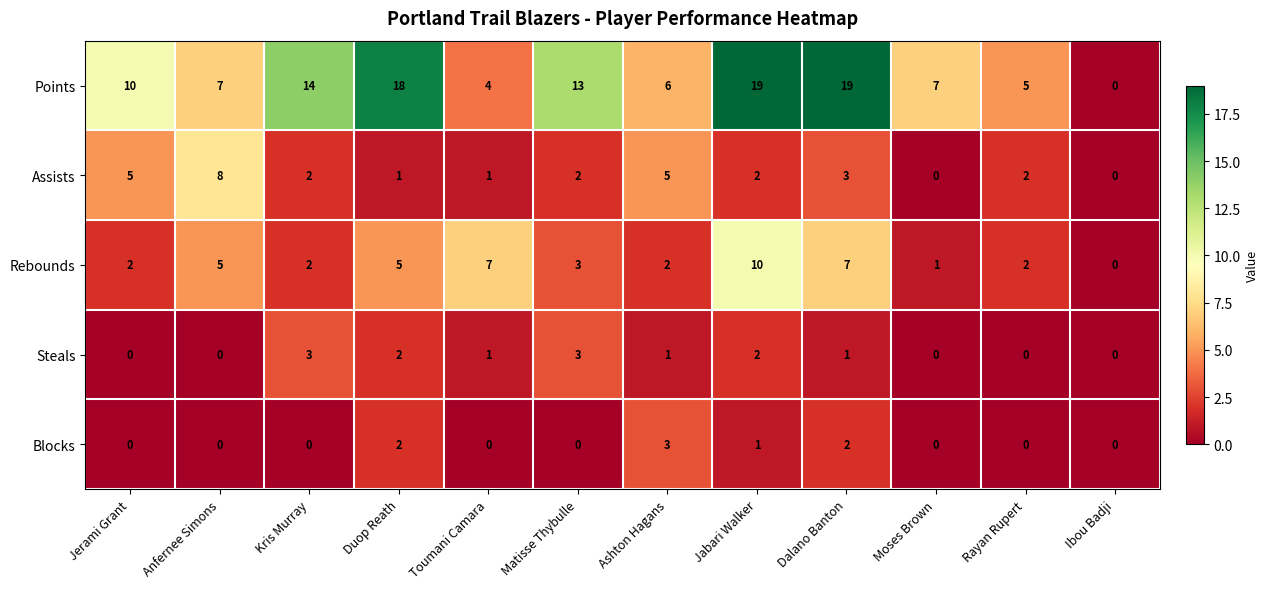

What is the approximate value of Rebounds at Anfernee Simons, to the nearest 5?

5